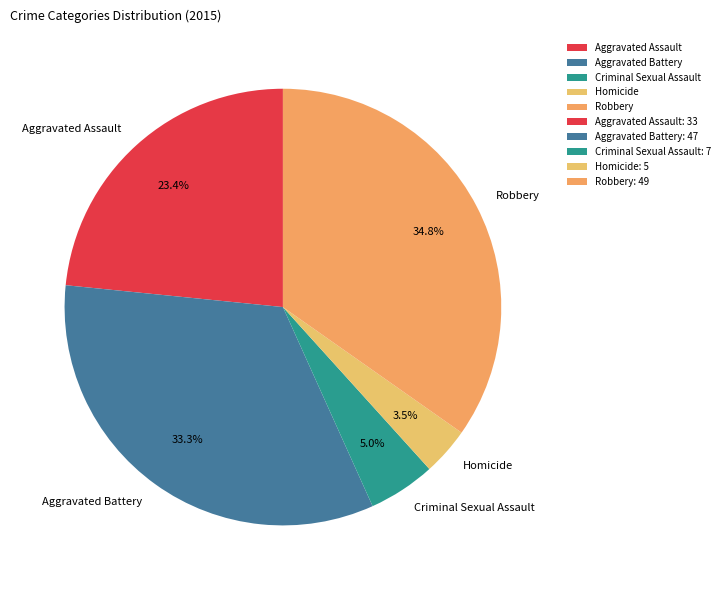

What percentage do Aggravated Assault and Criminal Sexual Assault together represent?

28.4%